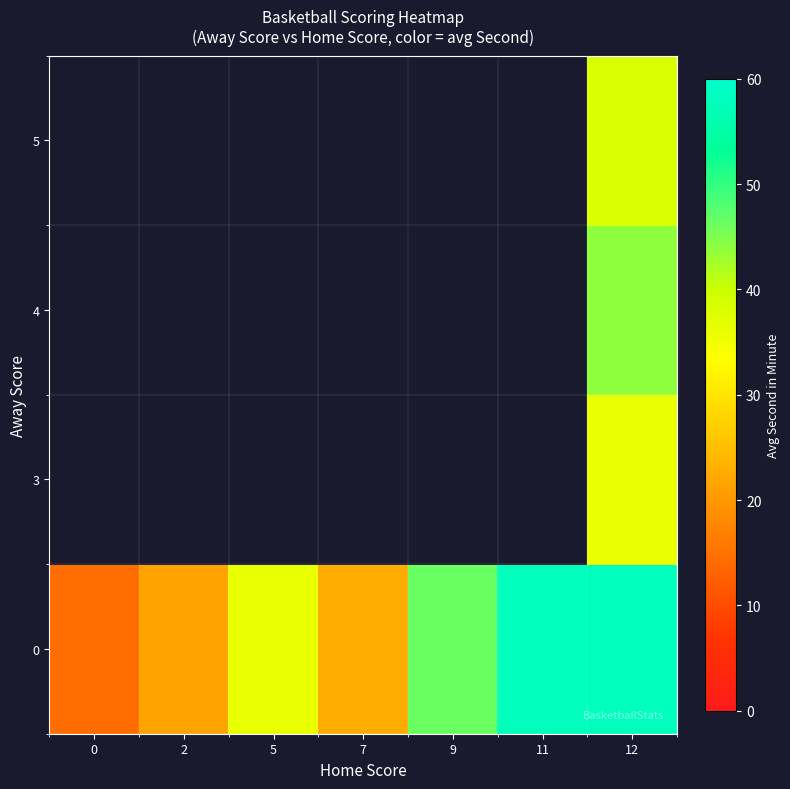

True or false: row_0 has a value of 61.2 at 9.

False